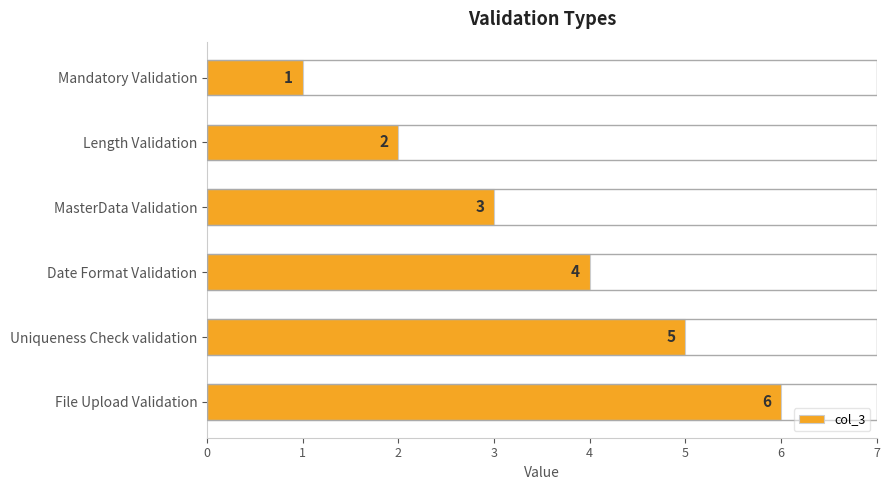

How many values are between 2 and 5?

4